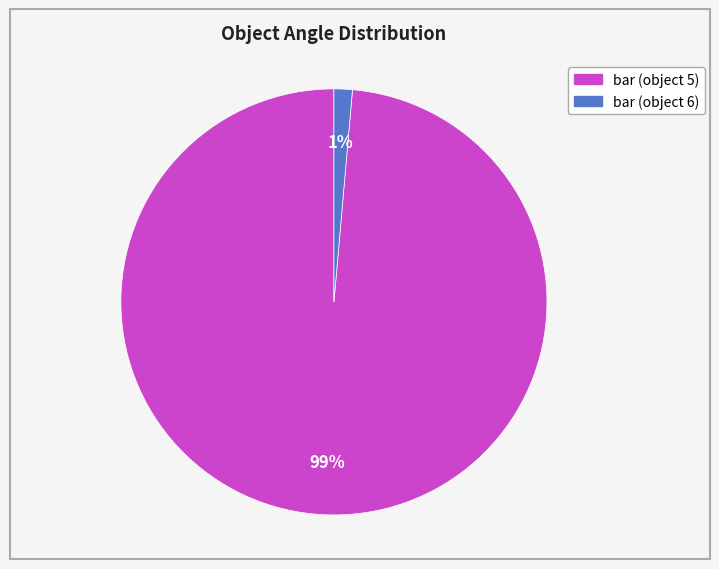

The bar (object 5) slice represents 99% of the pie. True or false?

True